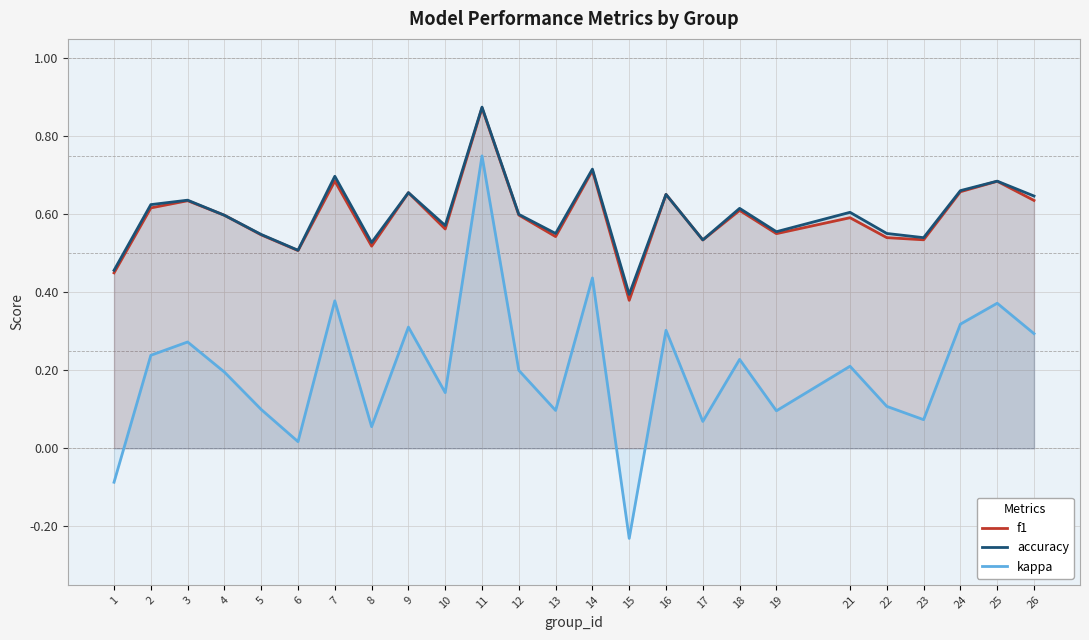

The accuracy series shows 0.8 at 23. True or false?

False